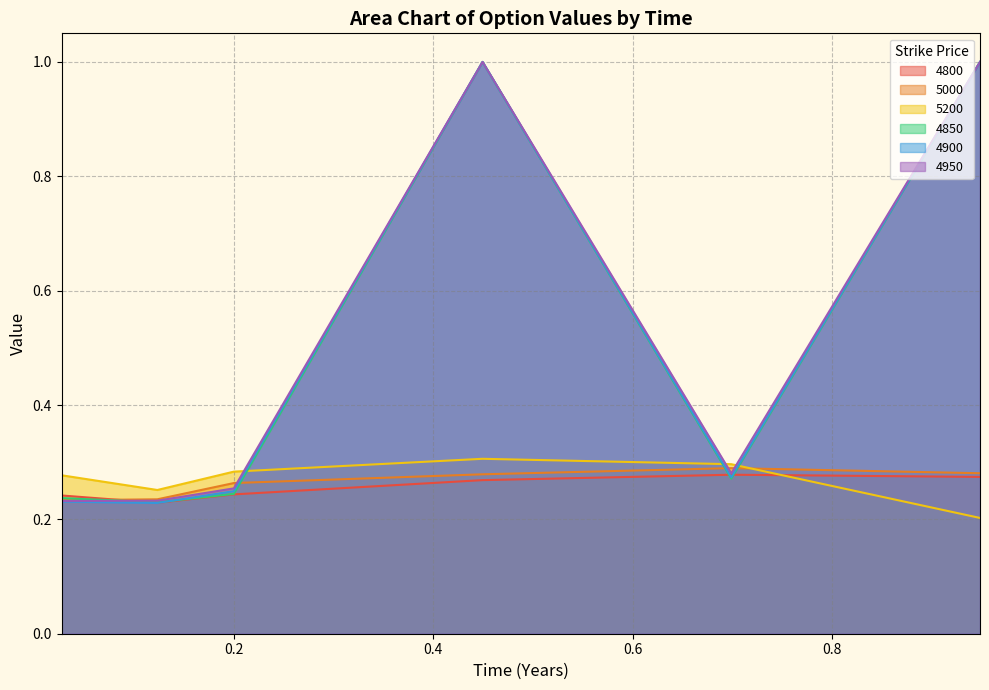

Between 0.2 and 0.1232876712328767, which is larger?

0.2